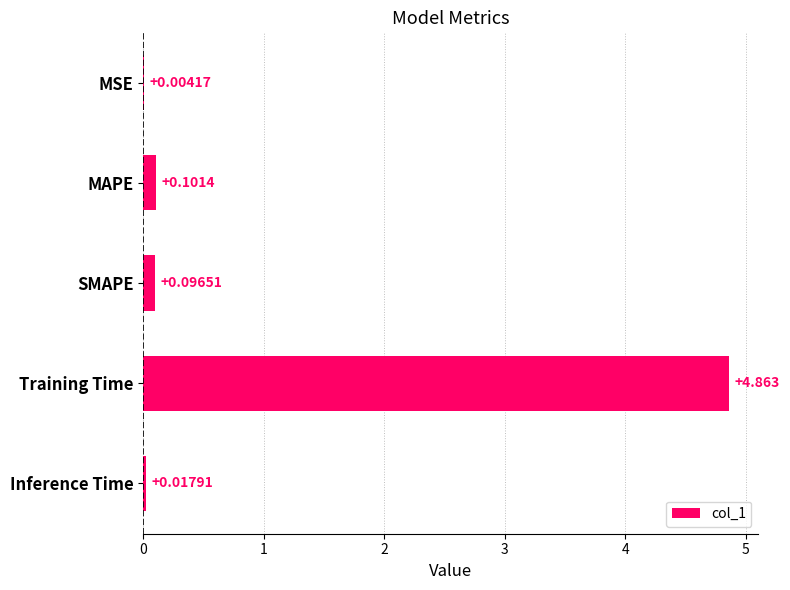

What is the sum of all values?

5.1